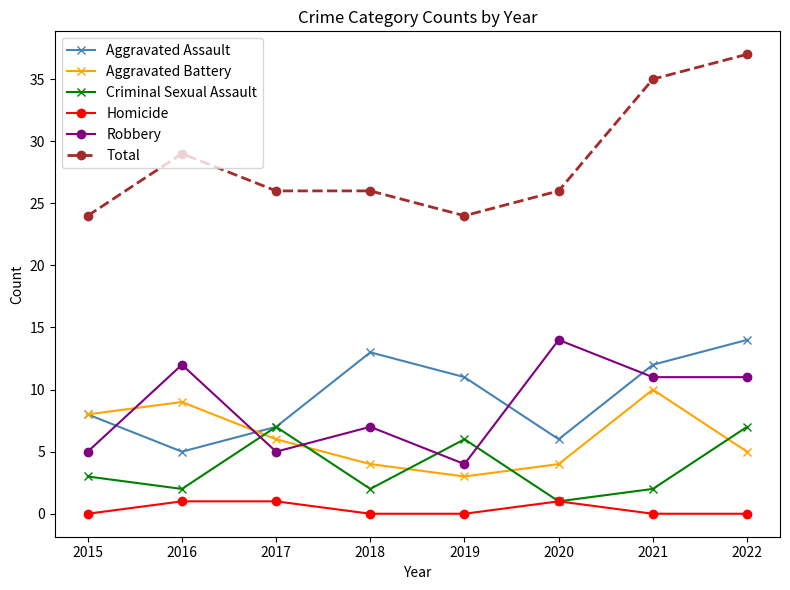

At which category does Criminal Sexual Assault reach its first local valley?

2016